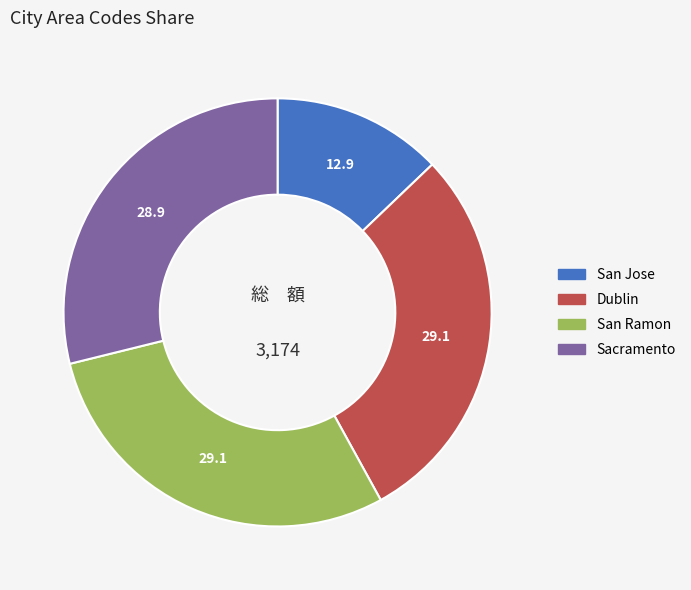

Is it true that Sacramento is 29% of the pie?

True